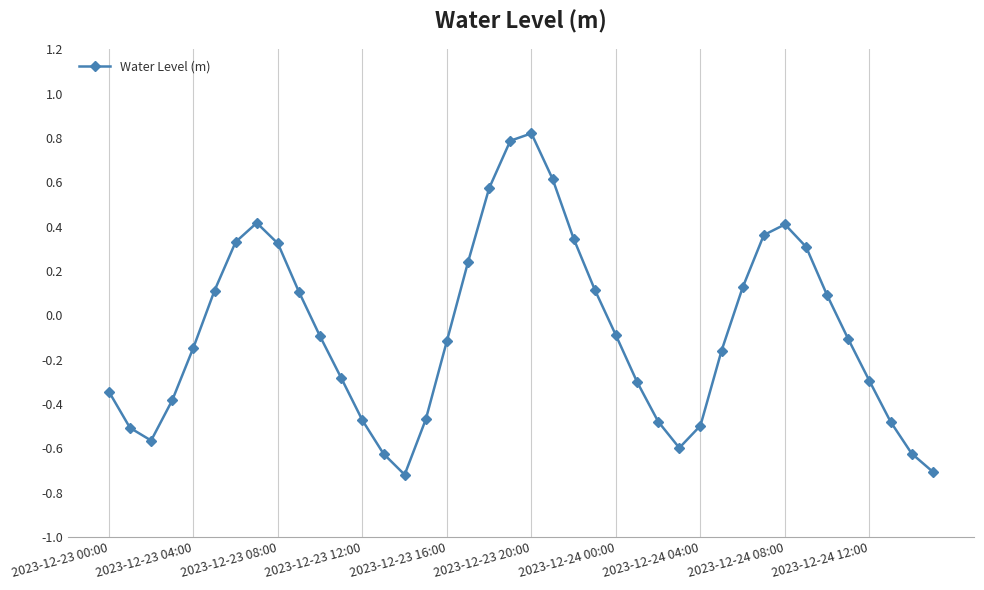

How many interior local peaks (higher than both neighbors) does the data have?

3